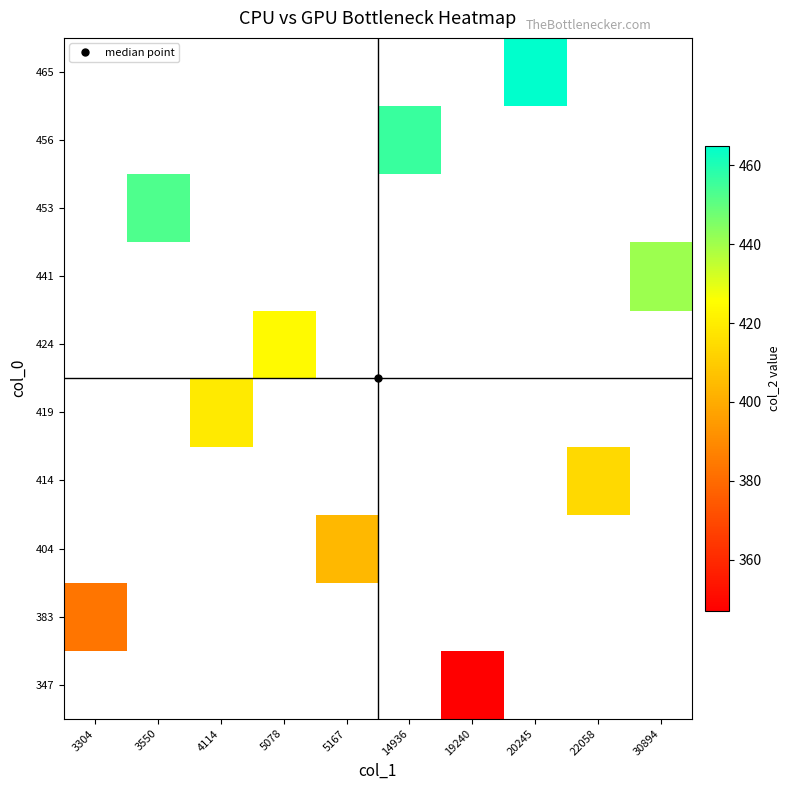

What is the smallest value displayed?

347.0